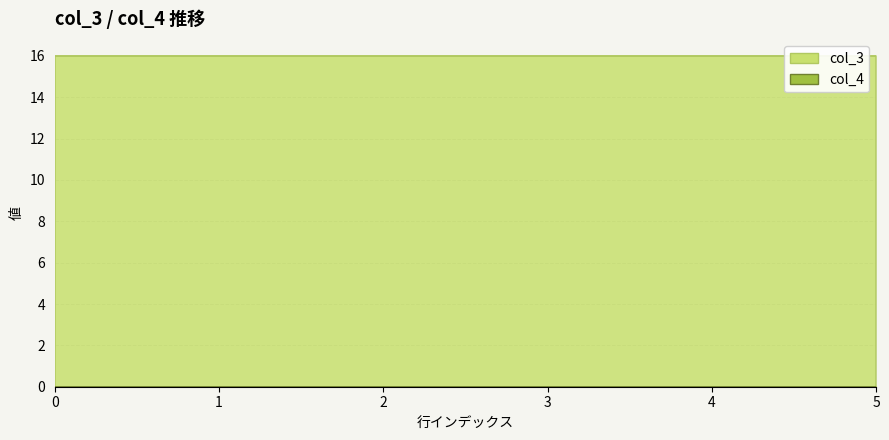

True or false: col_4 and col_3 intersect in this chart.

False